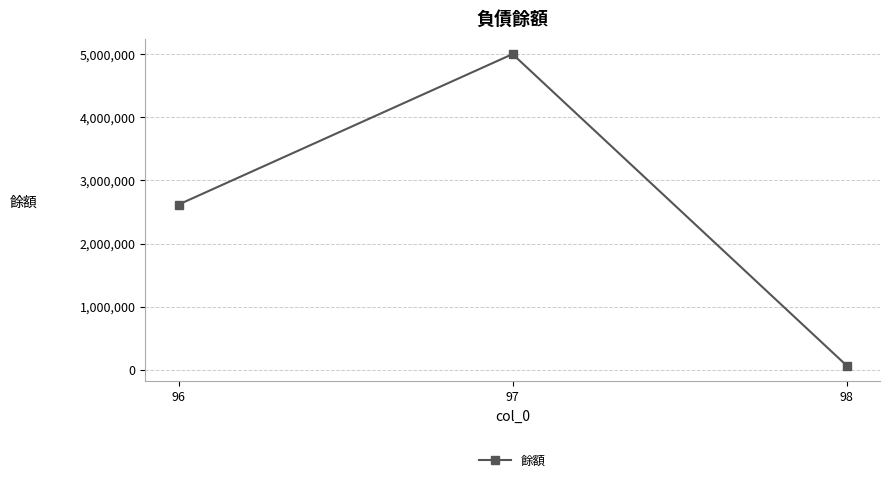

What is the value of the 2nd point from the left?

5000000